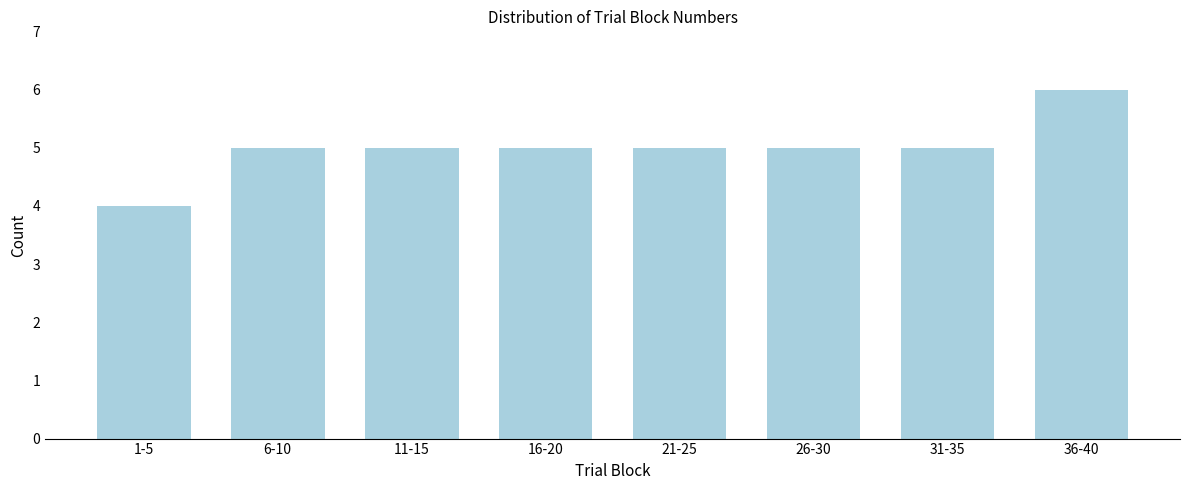

Reading left to right, list all the values displayed in this chart.

1-5=4	6-10=5	11-15=5	16-20=5	21-25=5	26-30=5	31-35=5	36-40=6